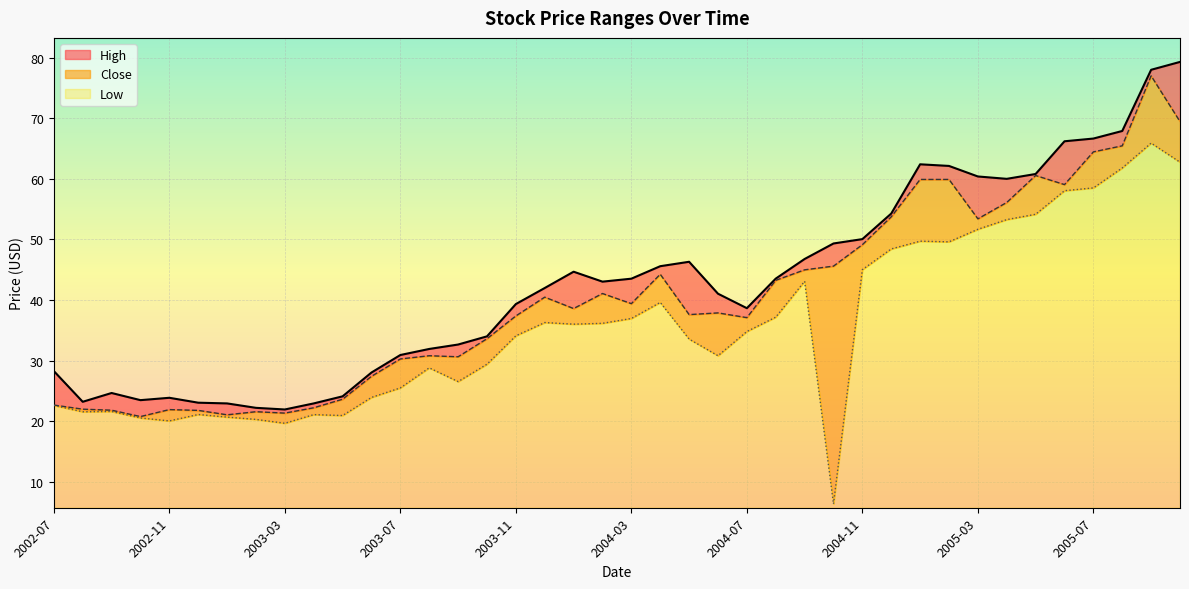

What is the maximum value for Low?

60.2